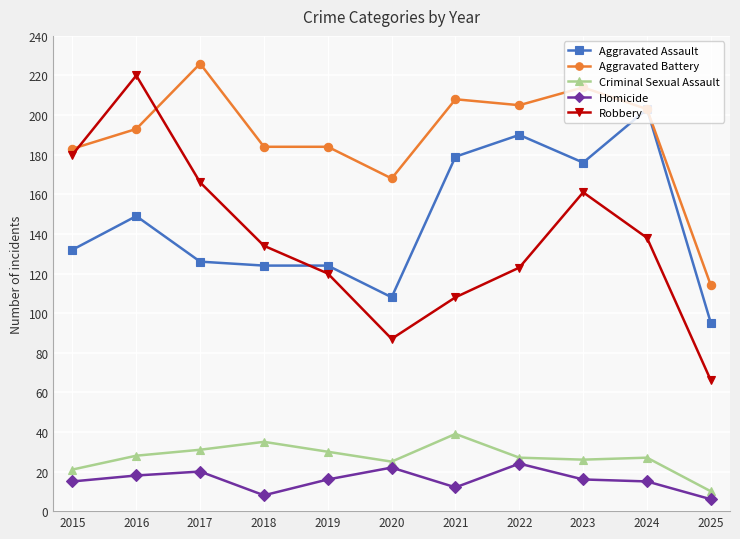

Reading left to right, extract all data points from this chart.

Aggravated Assault: 2015=132	2016=149	2017=126	2018=124	2019=124	2020=108	2021=179	2022=190	2023=176	2024=203	2025=95
Aggravated Battery: 2015=183	2016=193	2017=226	2018=184	2019=184	2020=168	2021=208	2022=205	2023=214	2024=203	2025=114
Criminal Sexual Assault: 2015=21	2016=28	2017=31	2018=35	2019=30	2020=25	2021=39	2022=27	2023=26	2024=27	2025=10
Homicide: 2015=15	2016=18	2017=20	2018=8	2019=16	2020=22	2021=12	2022=24	2023=16	2024=15	2025=6
Robbery: 2015=180	2016=220	2017=166	2018=134	2019=120	2020=87	2021=108	2022=123	2023=161	2024=138	2025=66